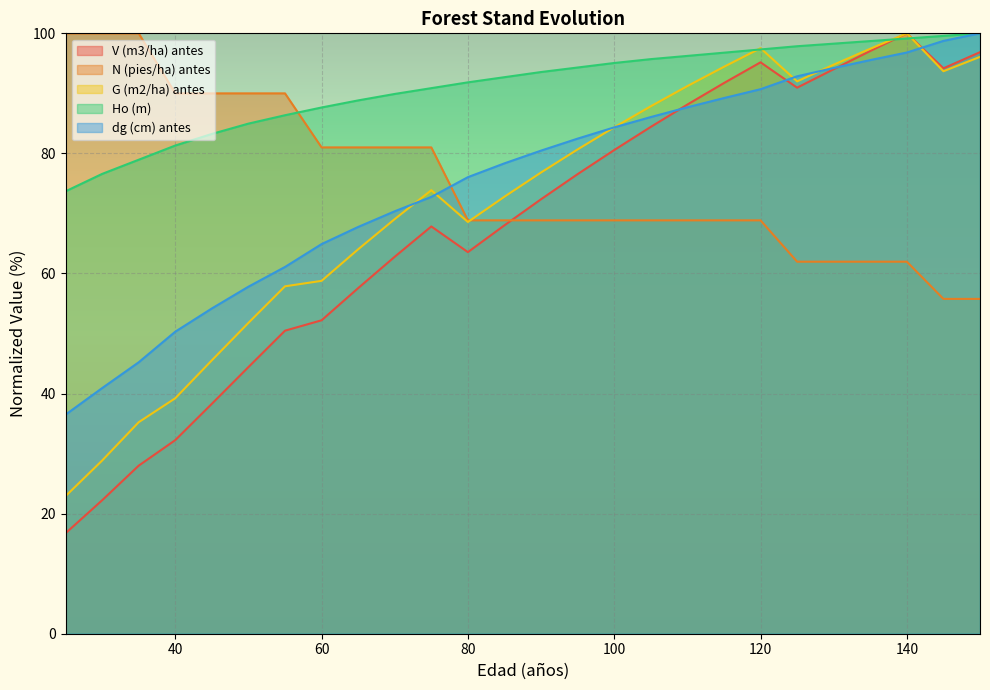

At how many categories does at least one series exceed 73?

26